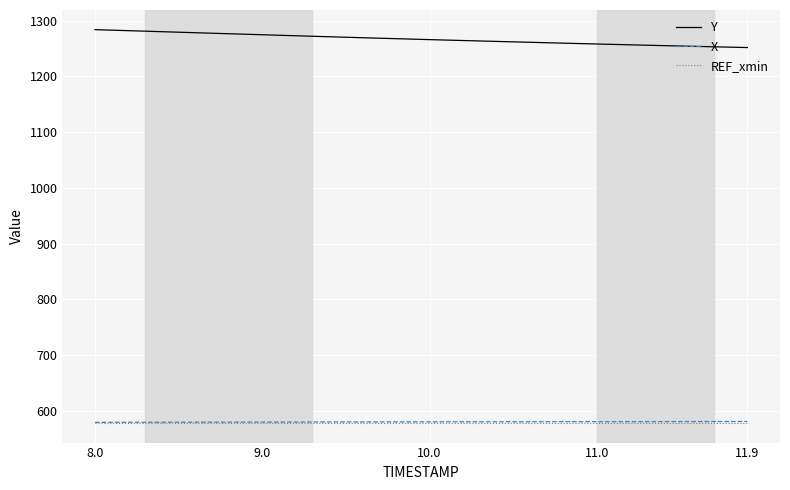

What is the greatest value displayed?

1283.6